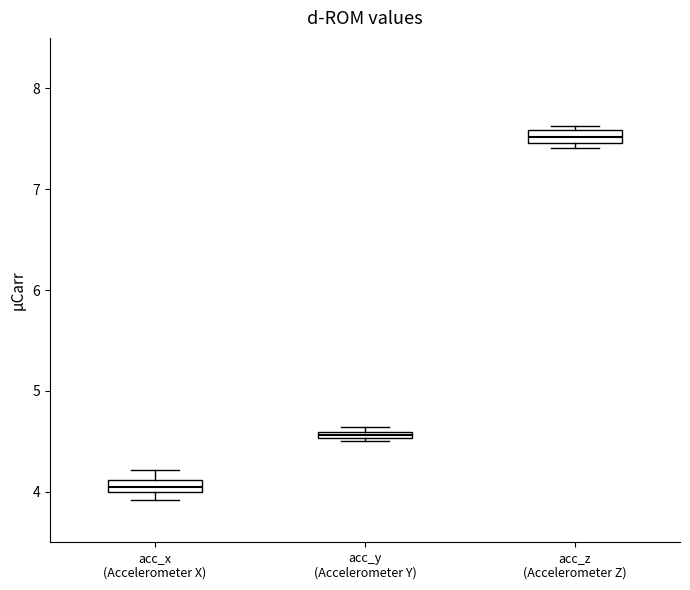

Where is the lower edge of the box for acc_y (Accelerometer Y) on the y-axis? The values are not printed on the chart, so give them approximately, as read against the axis.

4.5